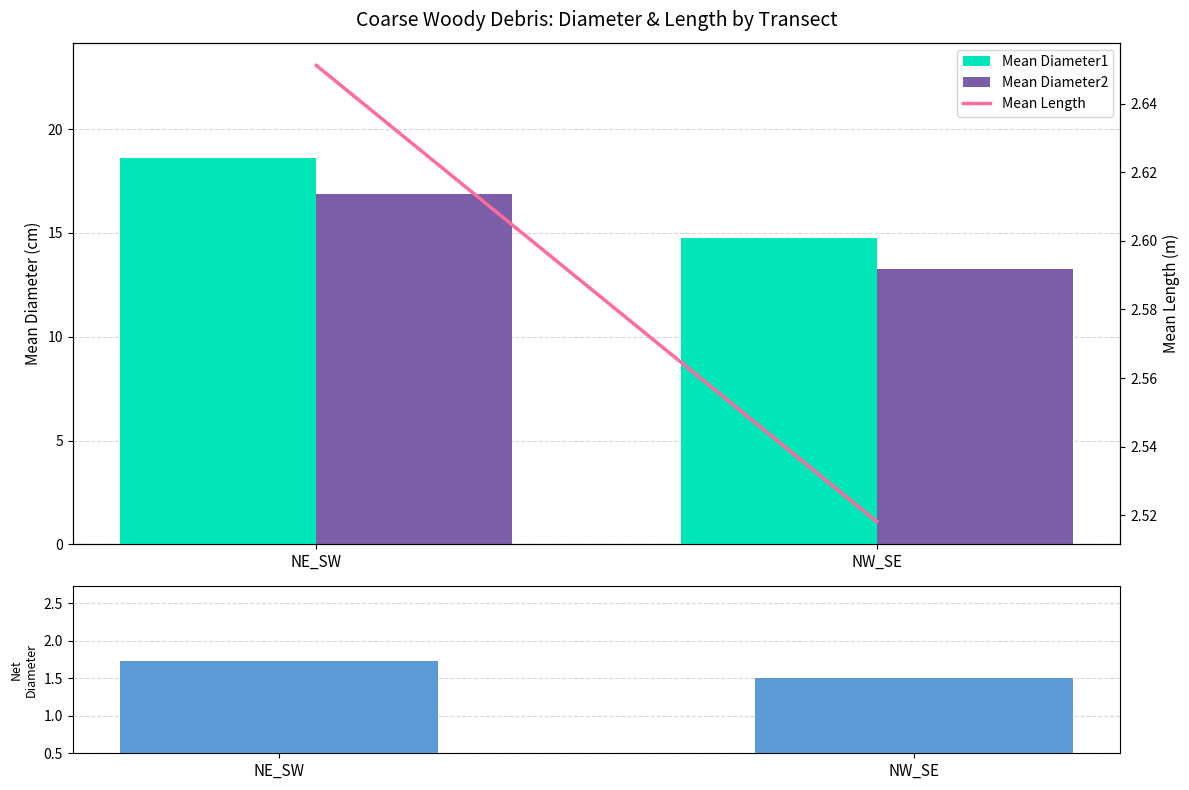

Is it true that Mean Length equals 0.6 at NW_SE?

False